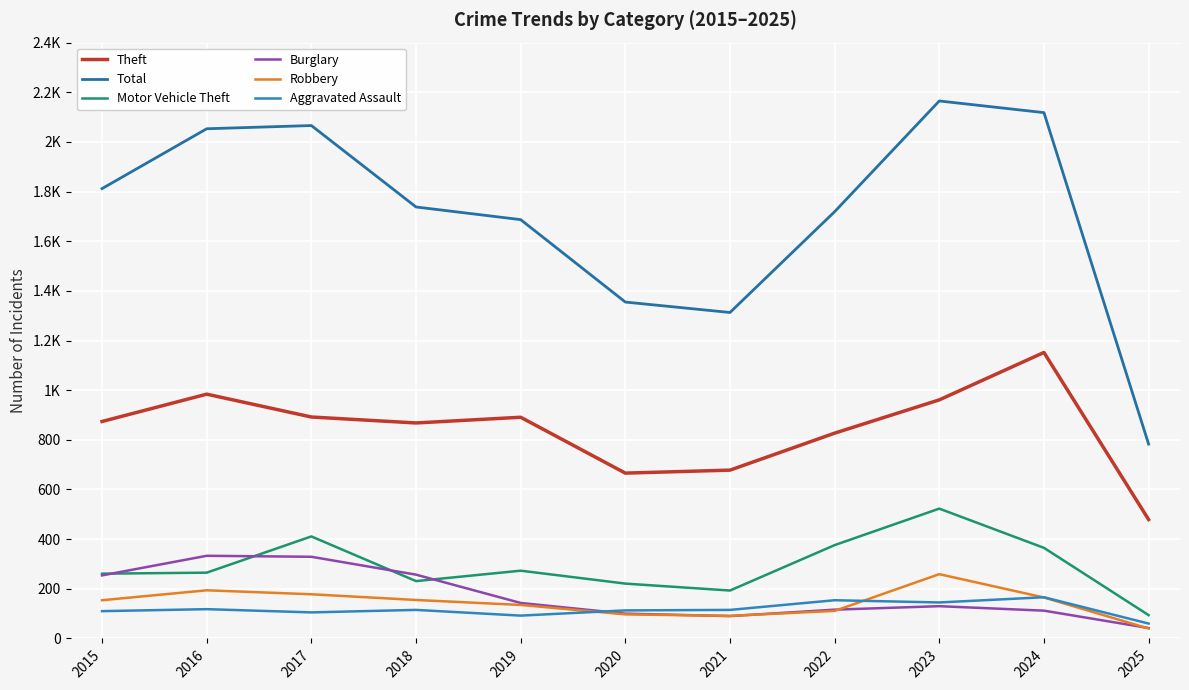

How many interior local valleys does the Theft series have?

2